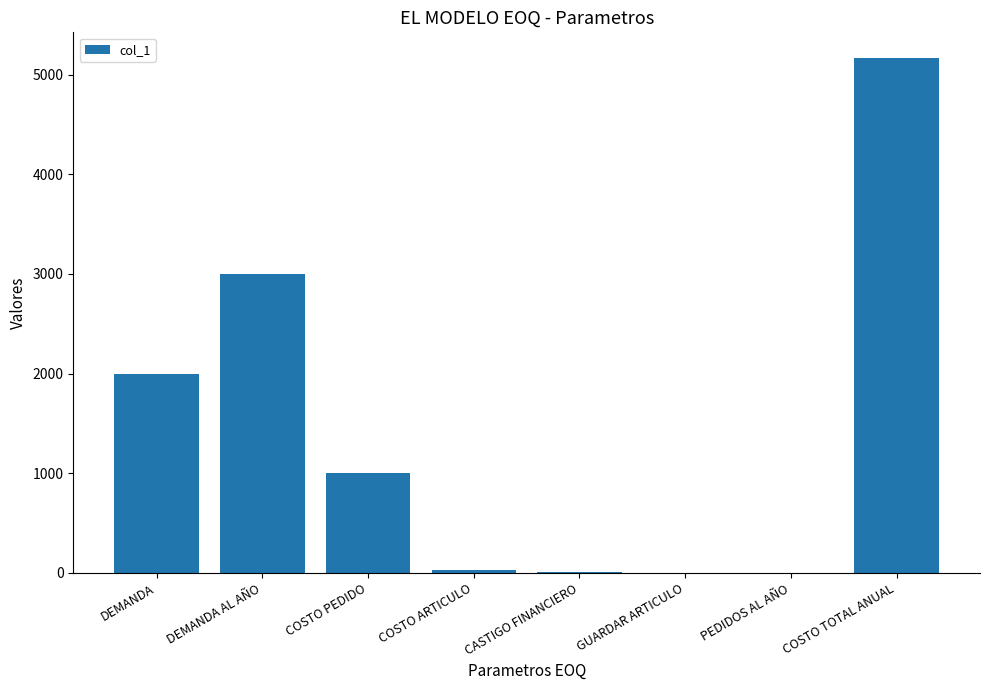

Is it true that the value at COSTO PEDIDO is 1736.8?

False